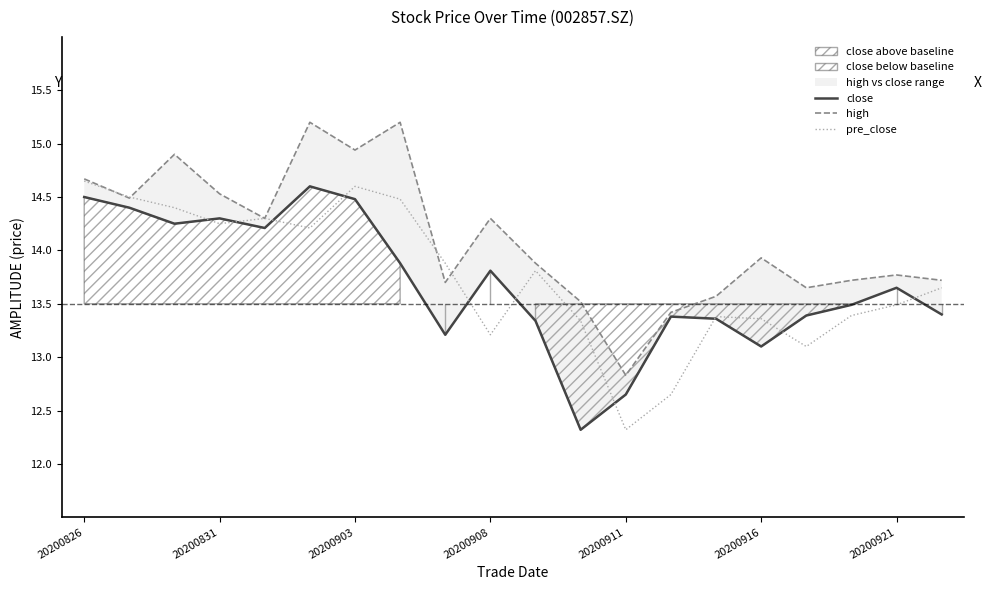

Which category has the lowest value in the pre_close series?

20200911